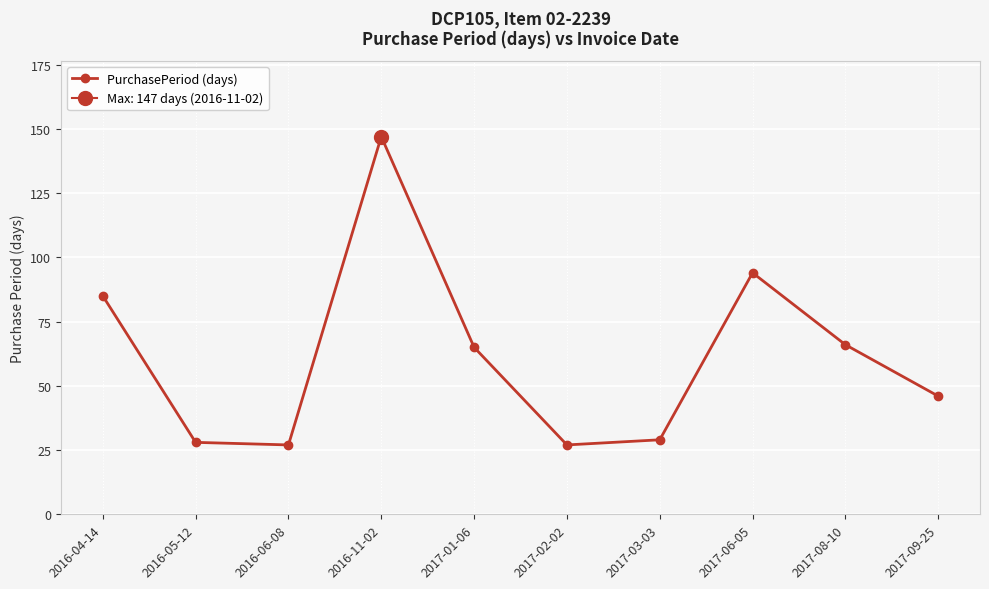

What is the ratio of the value at 2016-05-12 to the value at 2017-08-10?

0.4